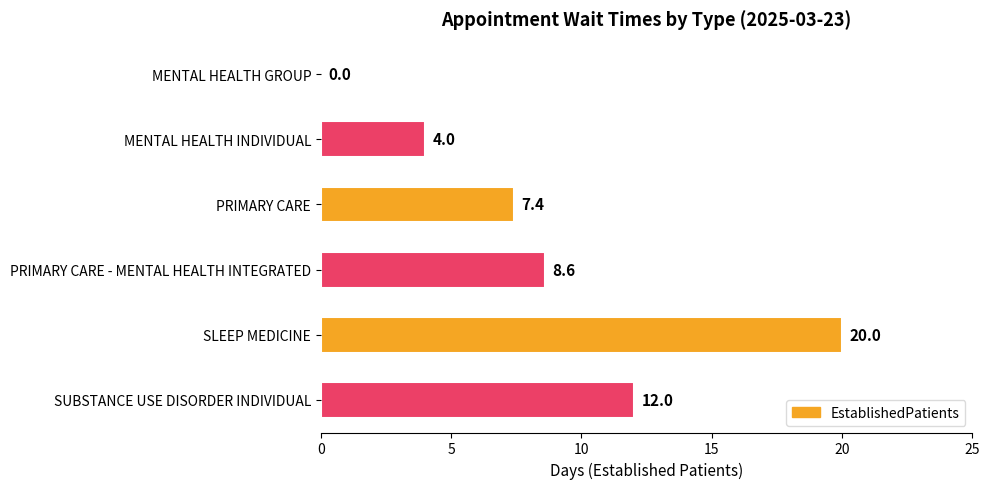

At which label is the value closest to 10?

PRIMARY CARE - MENTAL HEALTH INTEGRATED